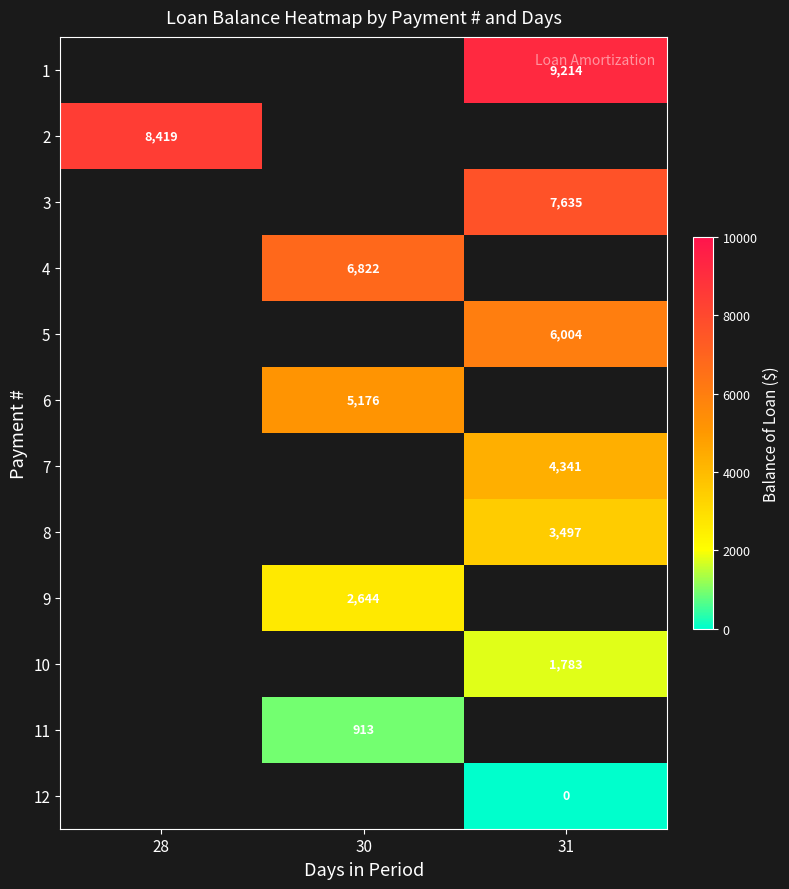

True or false: 3 has a value of 5255.6 at 31.

False